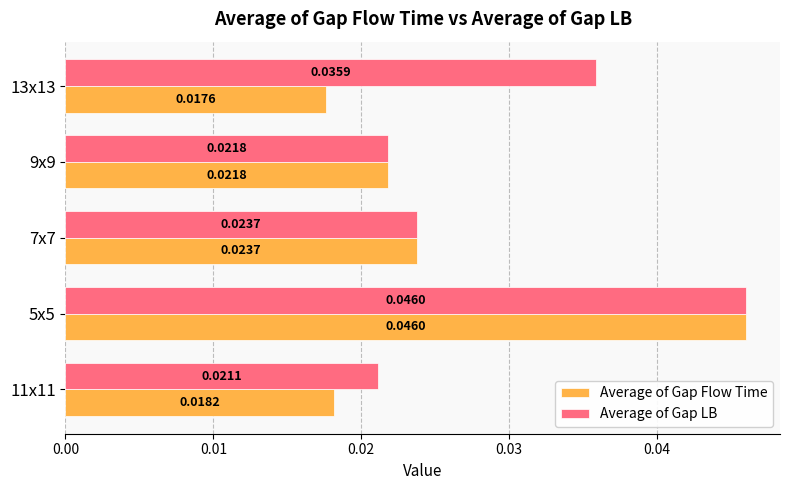

Which series has the widest spread of values?

Average of Gap Flow Time